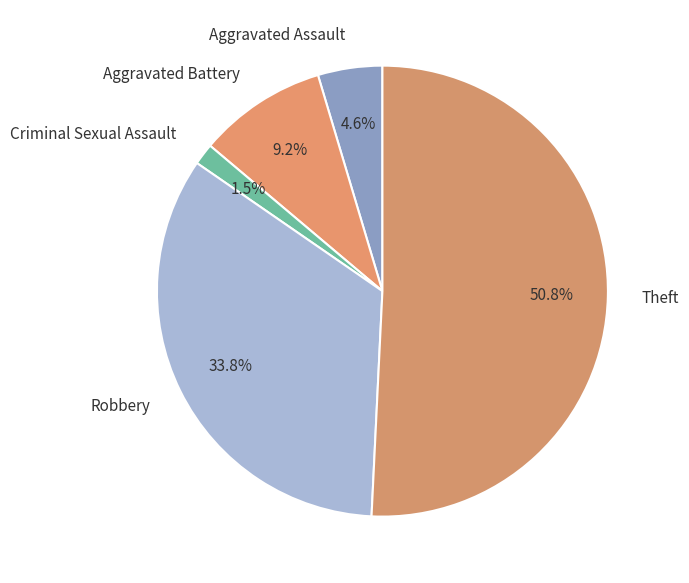

Does Robbery represent more than half of the total?

No